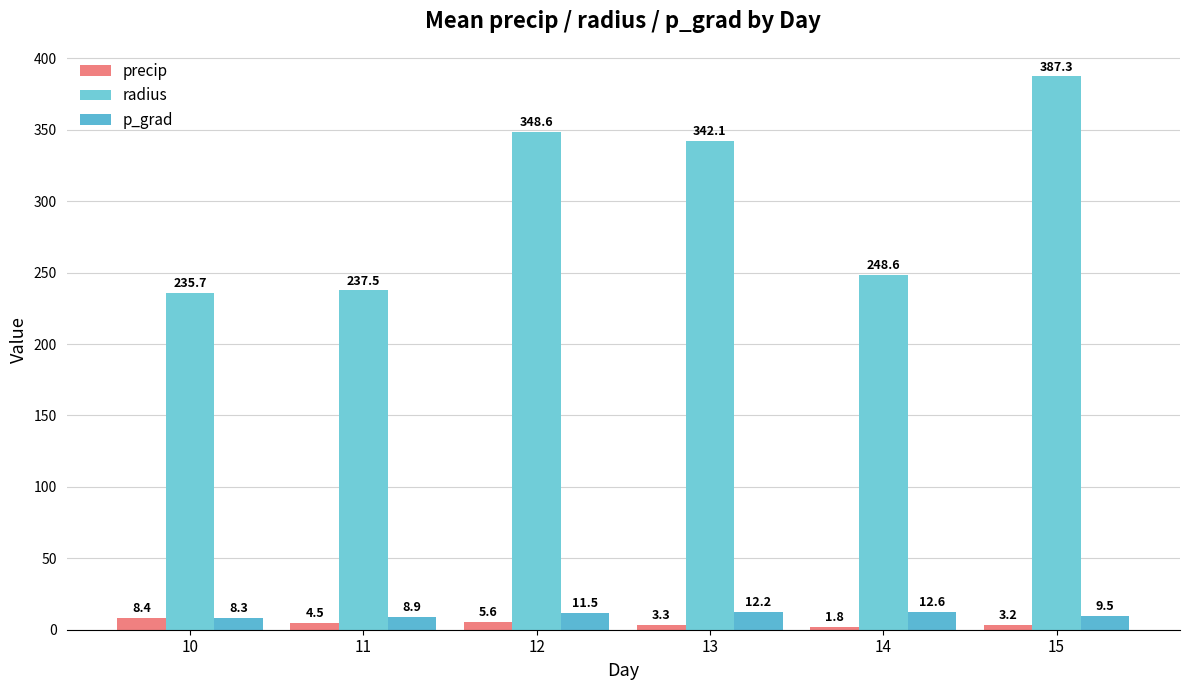

Which series has the largest total across all categories?

radius